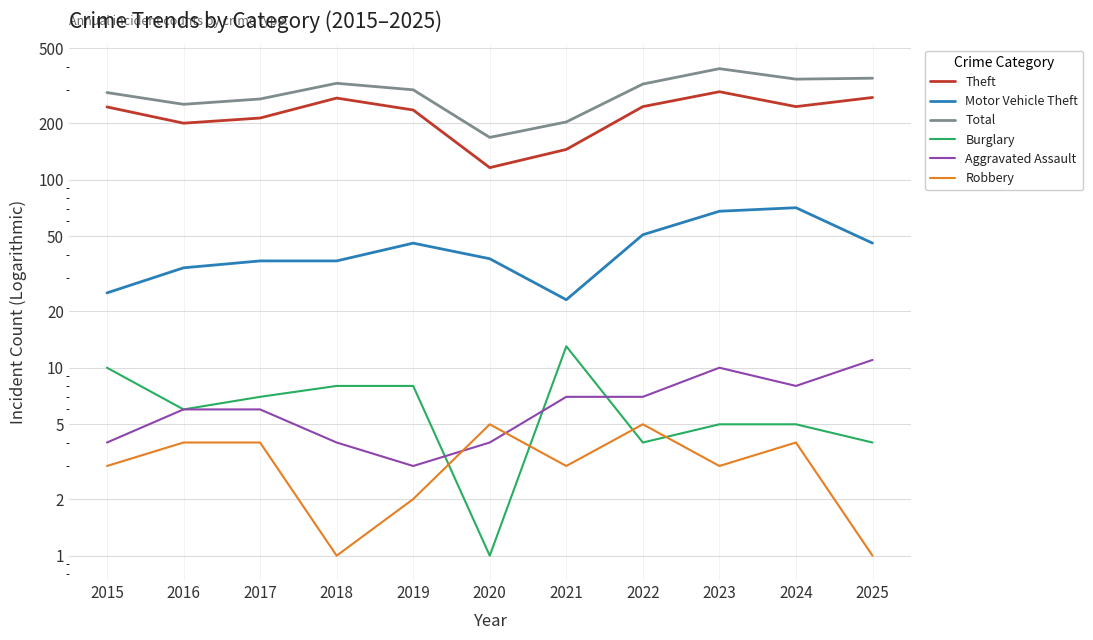

How many lines are shown in the chart?

6